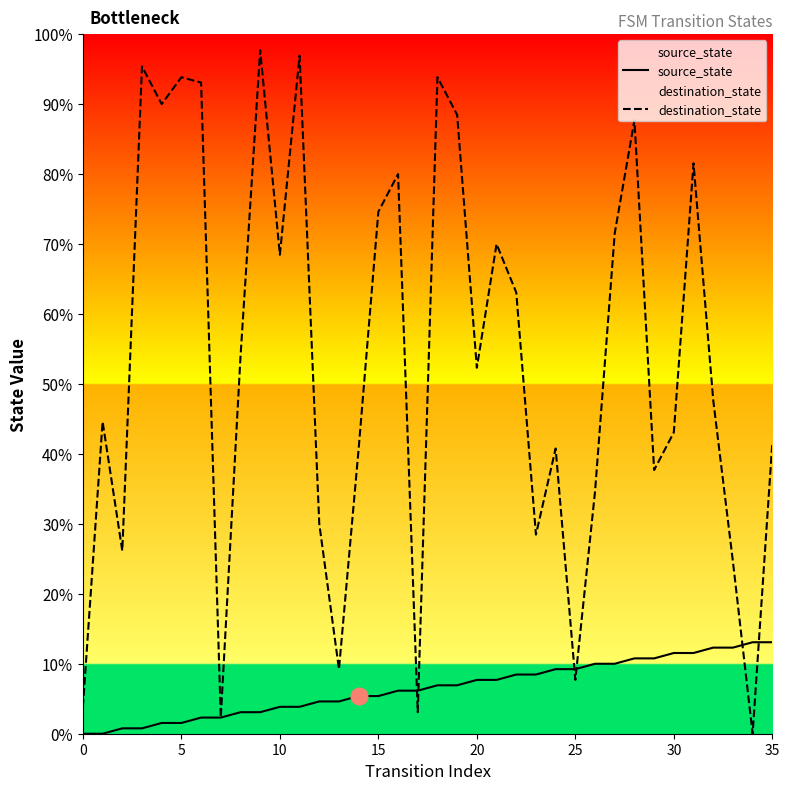

Does the chart have visible grid lines?

No